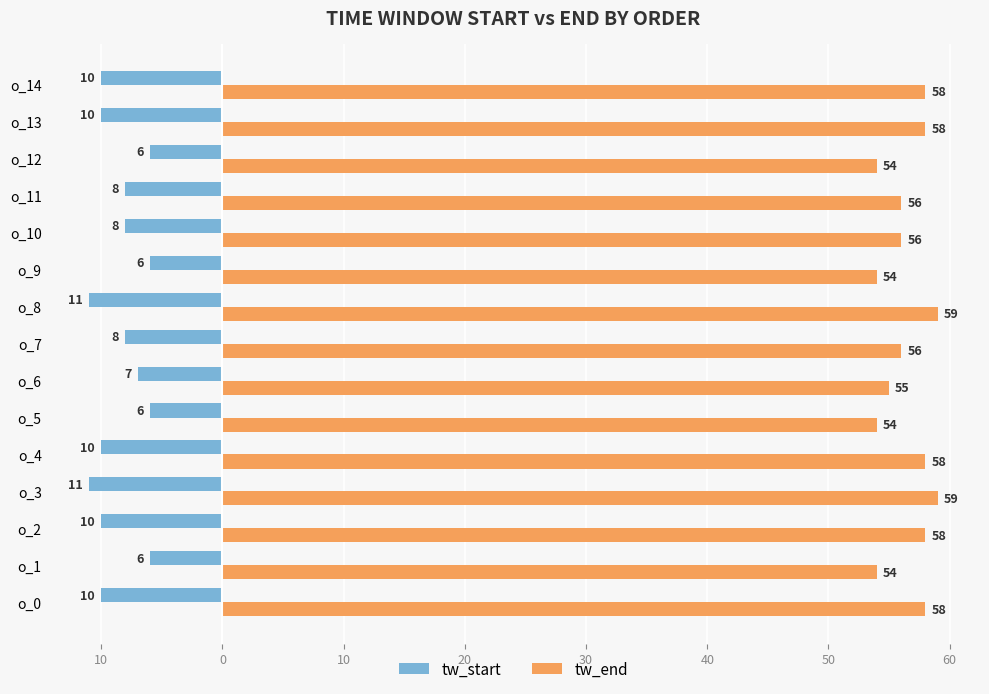

What are all the series names shown in the legend?

tw_start, tw_end